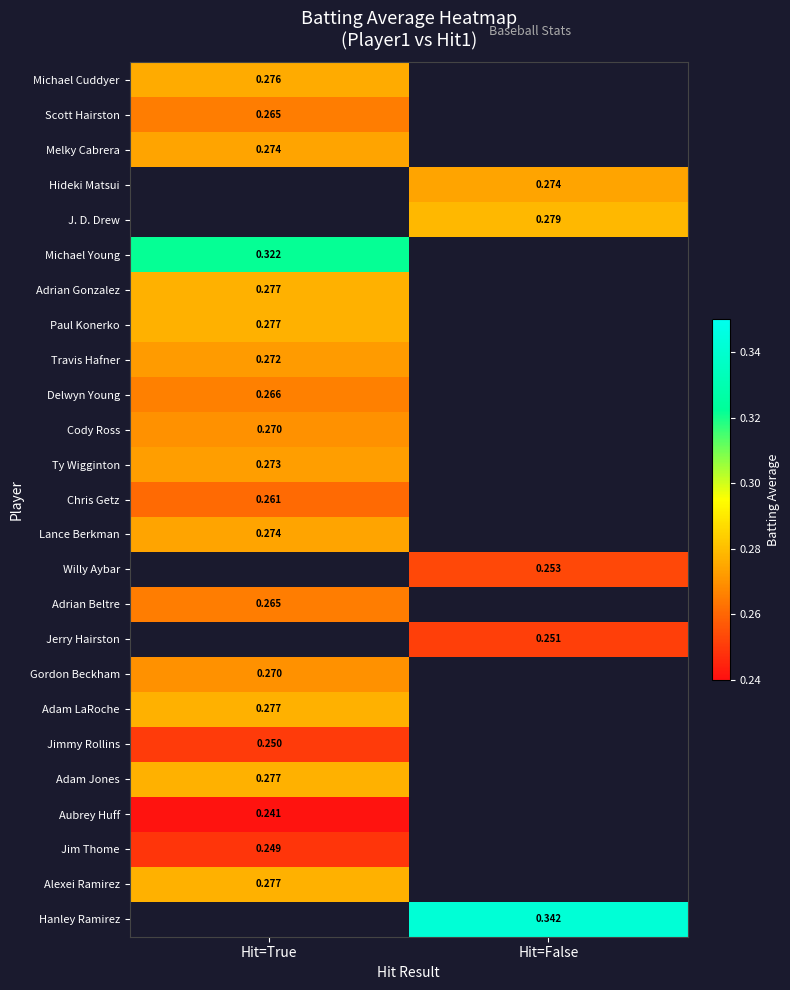

Is the value of Gordon Beckham at Hit=True greater than the value of Scott Hairston at Hit=True?

Yes